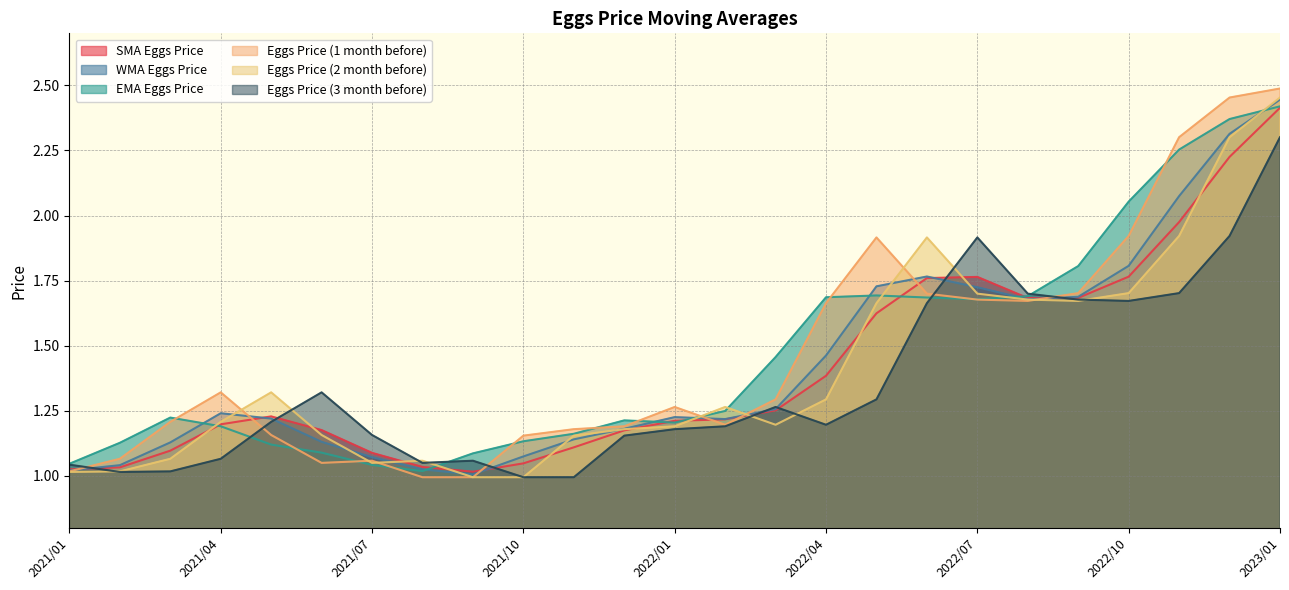

List the labels in order of Eggs Price (3 month before) value, smallest first.

2021/10, 2021/11, 2021/02, 2021/03, 2021/01, 2021/08, 2021/09, 2021/04, 2021/12, 2021/07, 2022/01, 2022/02, 2022/04, 2021/05, 2022/03, 2022/05, 2021/06, 2022/06, 2022/10, 2022/09, 2022/08, 2022/11, 2022/07, 2022/12, 2023/01